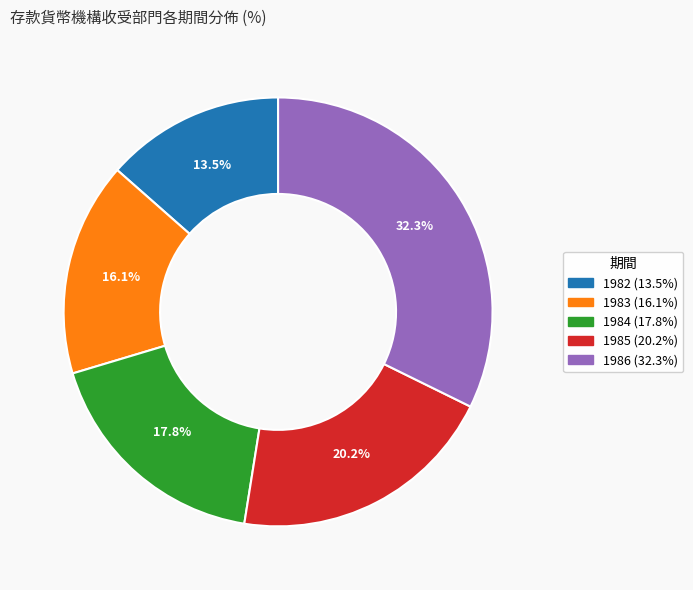

Which slice is the smallest?

1982